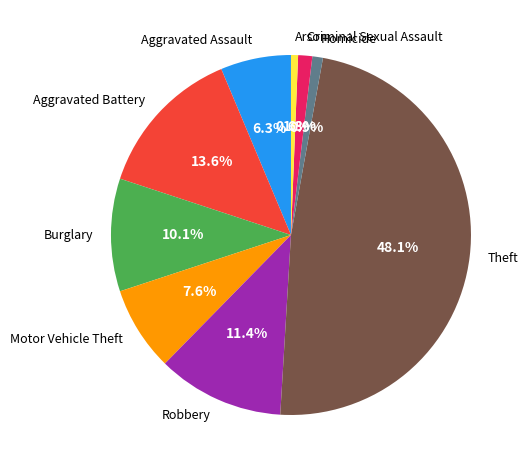

How many slices are in this pie chart?

9